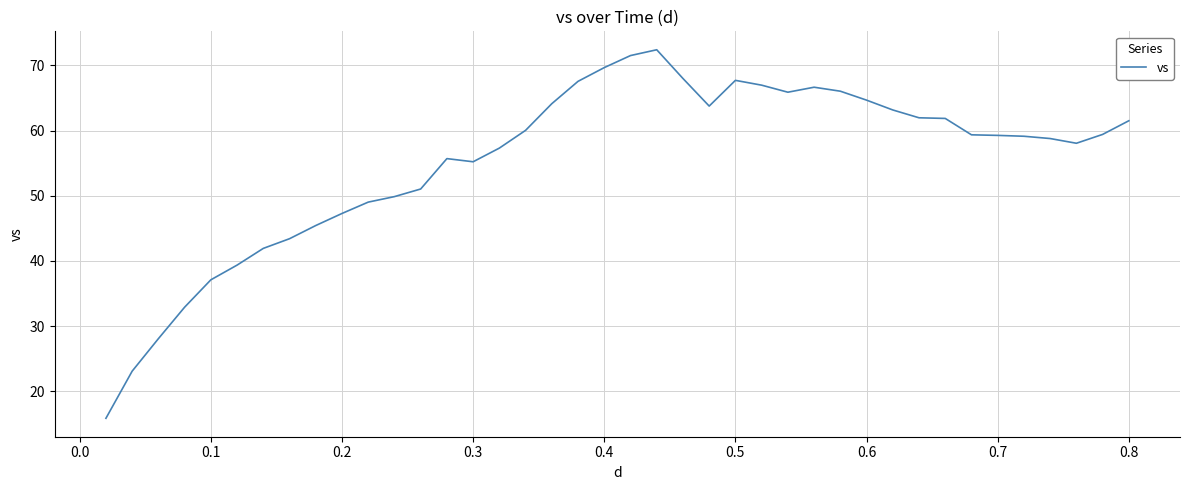

What is the smallest value displayed?

15.9